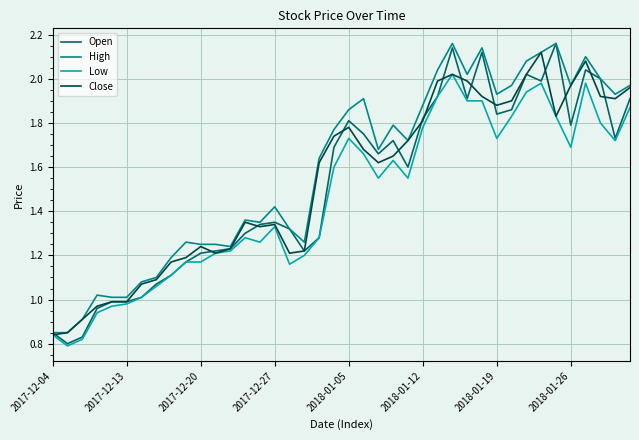

Which series has the widest spread of values?

Open